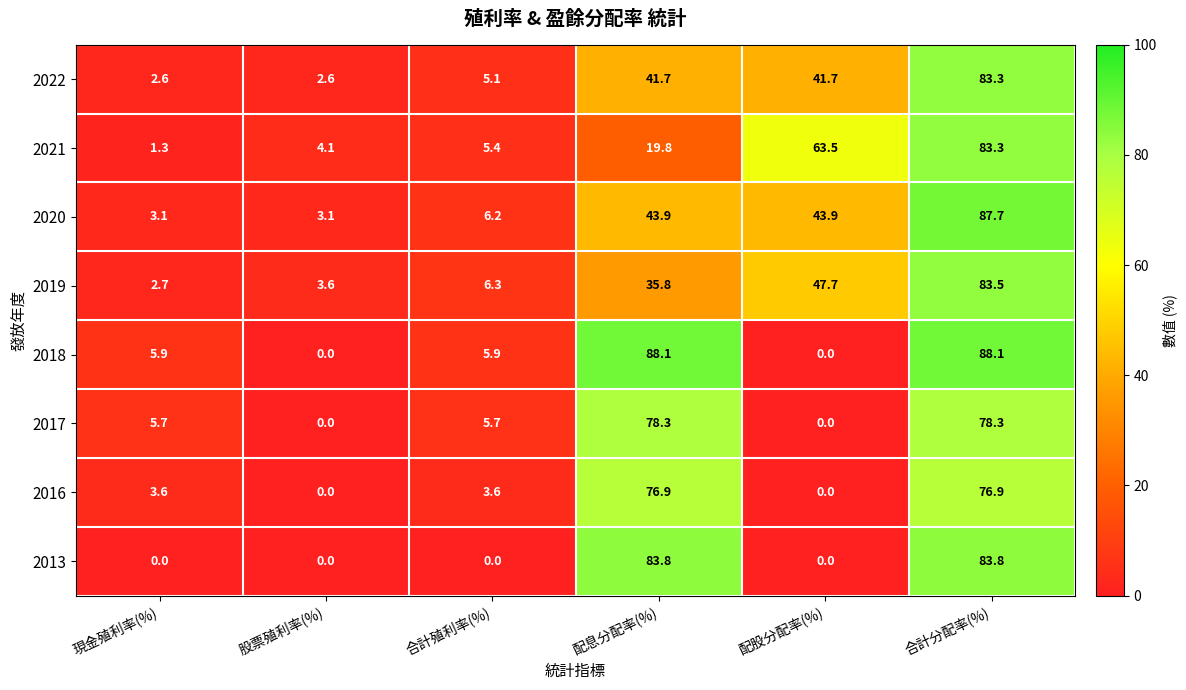

What is the difference between the second highest and second lowest values in the 2022 series?

39.1